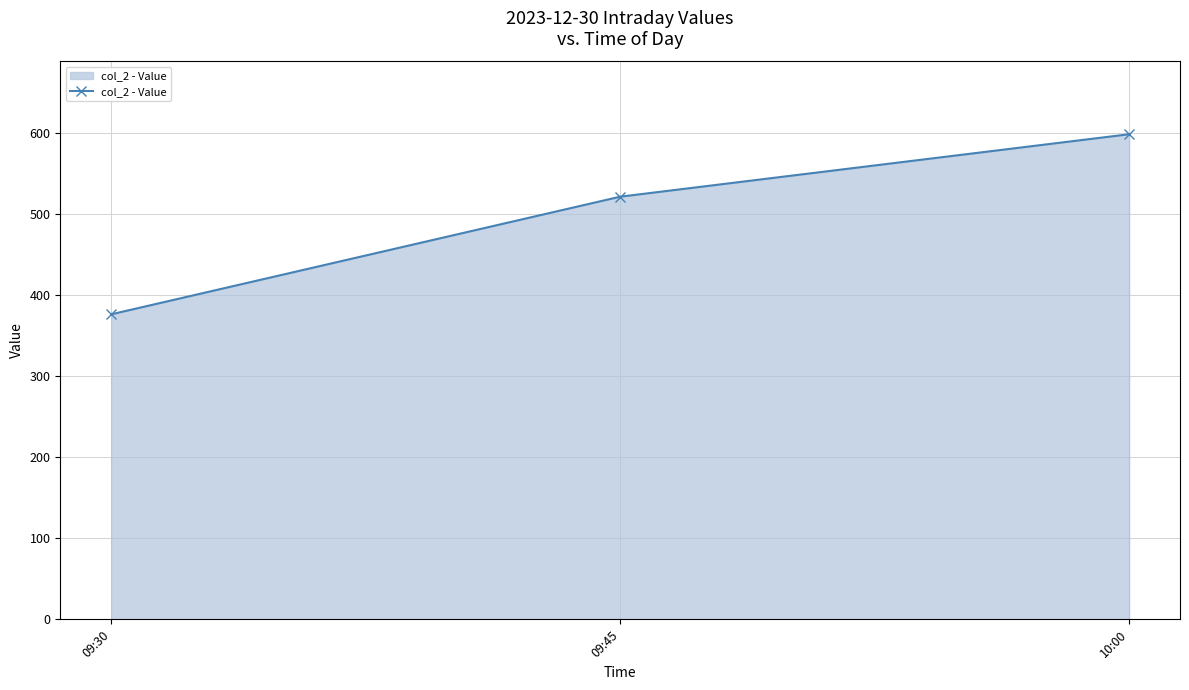

What is the difference between the values at 09:30 and 09:45?

145